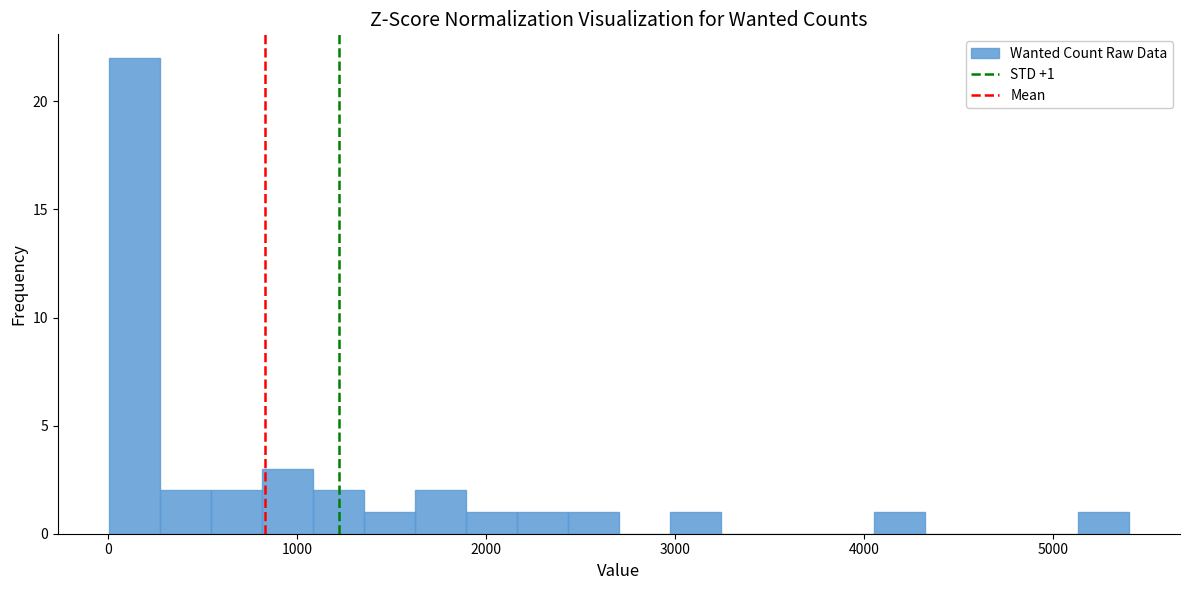

Read against the x-axis, roughly where is the centre of the tallest bar?

100